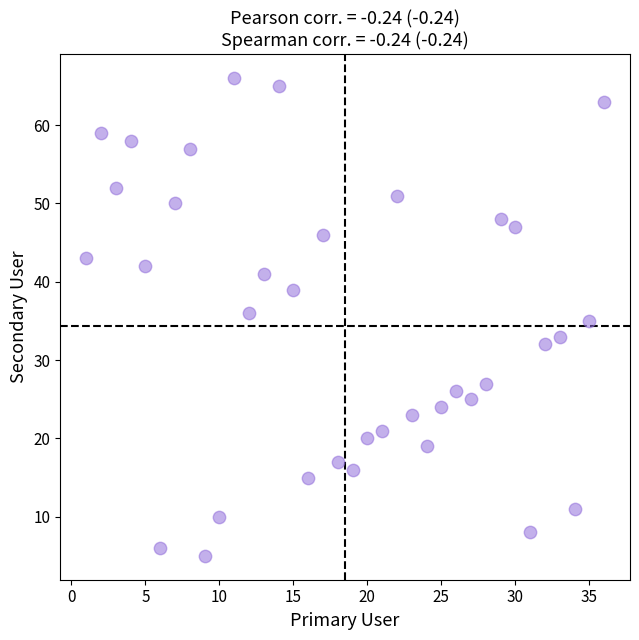

What is the range of Y values (max minus min)?

61